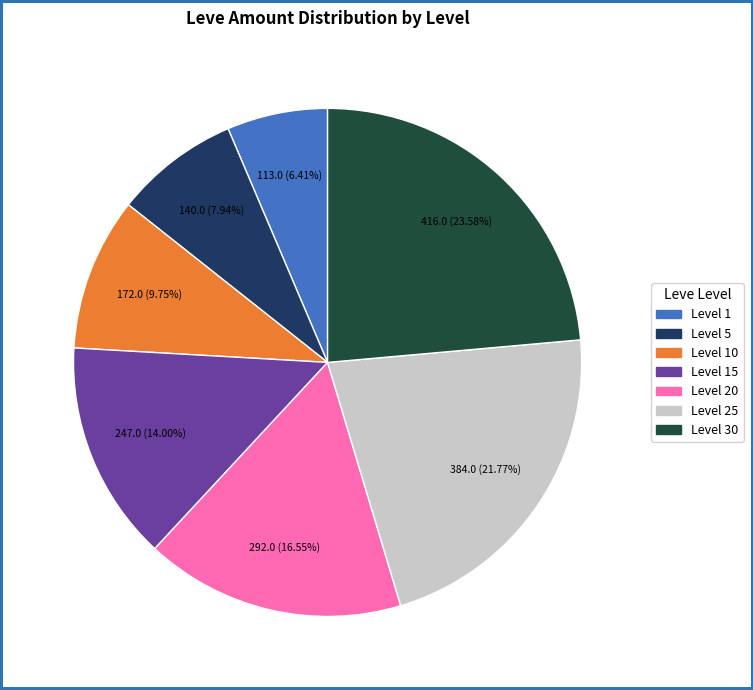

To the nearest percent, what is the combined percentage of Level 20 and Level 1?

23%